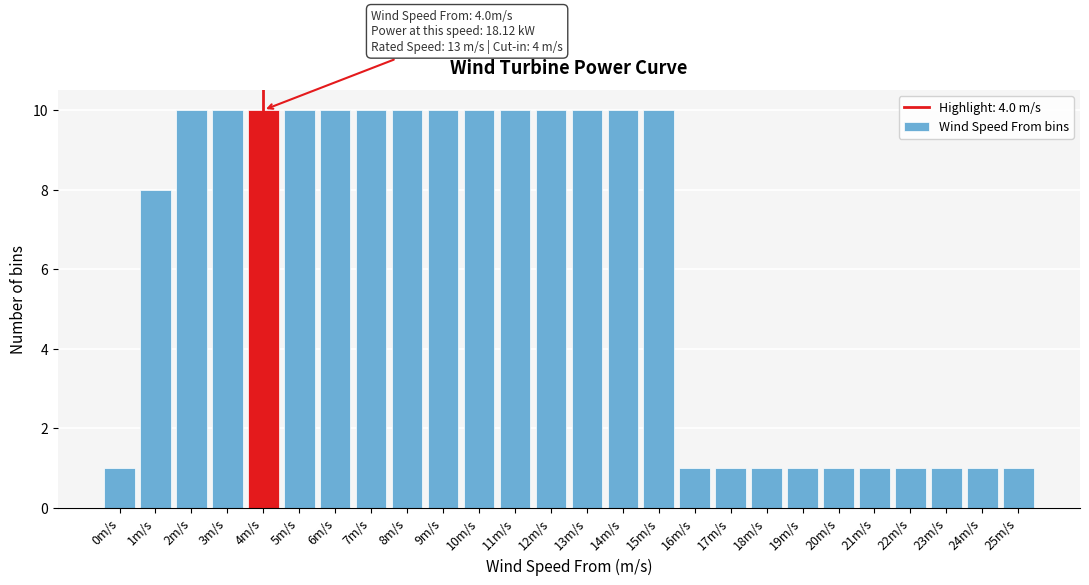

Reading left to right, what are all the values shown in this chart?

0m/s=1	1m/s=8	2m/s=10	3m/s=10	4m/s=10	5m/s=10	6m/s=10	7m/s=10	8m/s=10	9m/s=10	10m/s=10	11m/s=10	12m/s=10	13m/s=10	14m/s=10	15m/s=10	16m/s=1	17m/s=1	18m/s=1	19m/s=1	20m/s=1	21m/s=1	22m/s=1	23m/s=1	24m/s=1	25m/s=1